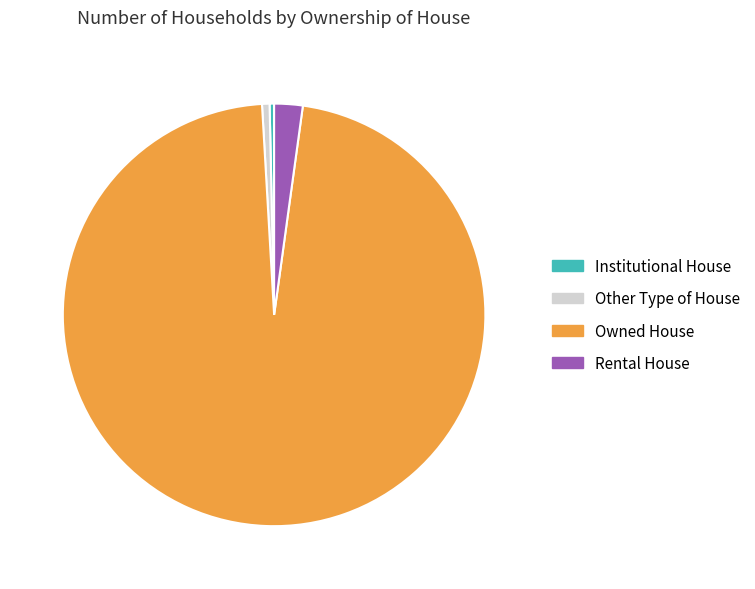

Combined, do Rental House and Other Type of House account for over 50%?

No